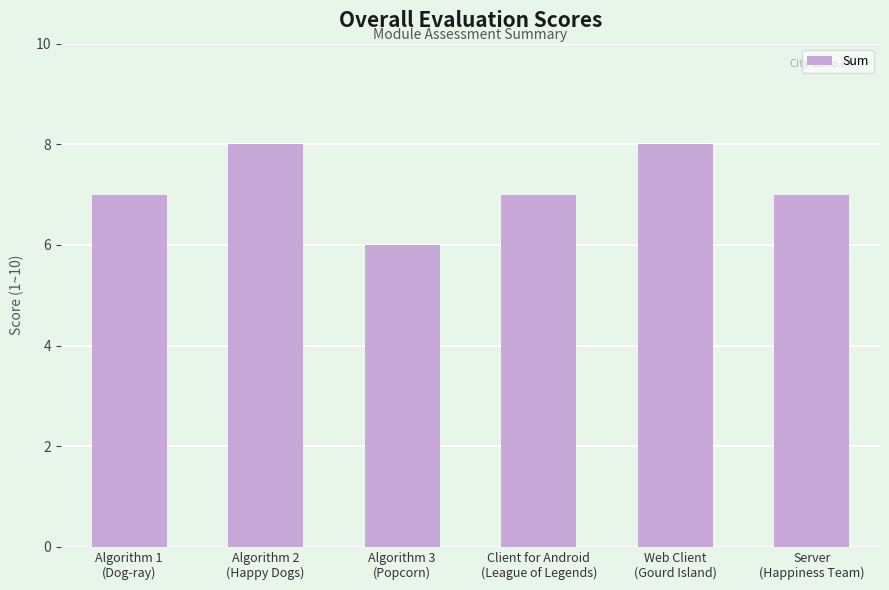

Which has a higher value, Algorithm 3
(Popcorn) or Web Client
(Gourd Island)?

Web Client
(Gourd Island)